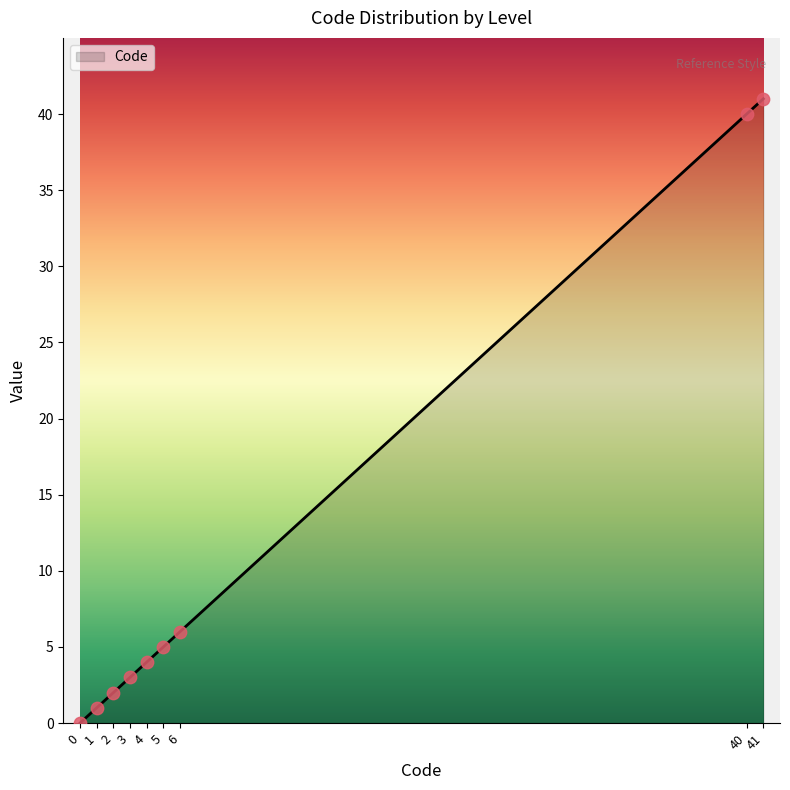

What is the change in value from 2 to 3?

+1